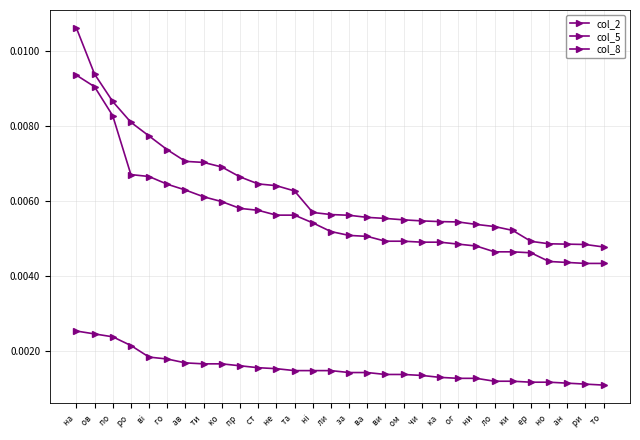

At which category does the chart reach its peak across all series?

на 